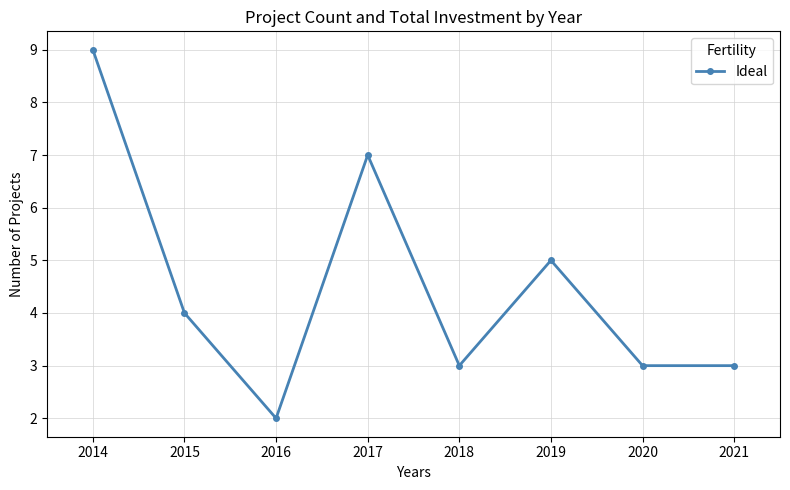

Where is the first local maximum?

2017